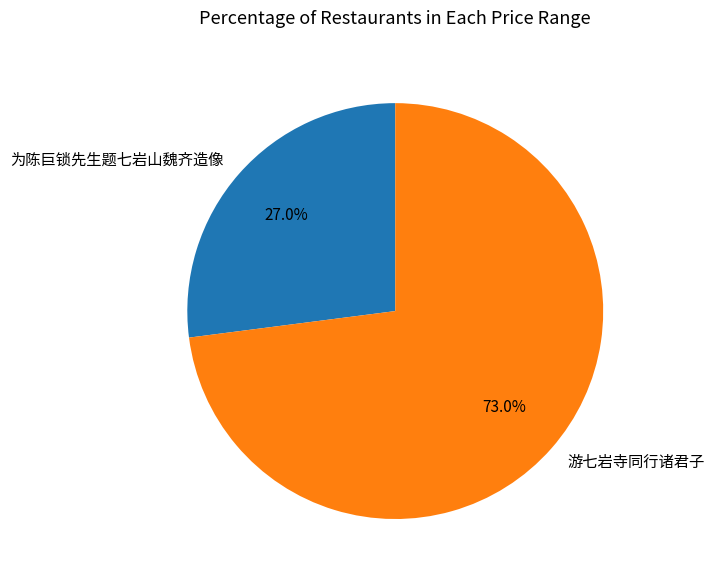

Which slice is the largest?

游七岩寺同行诸君子